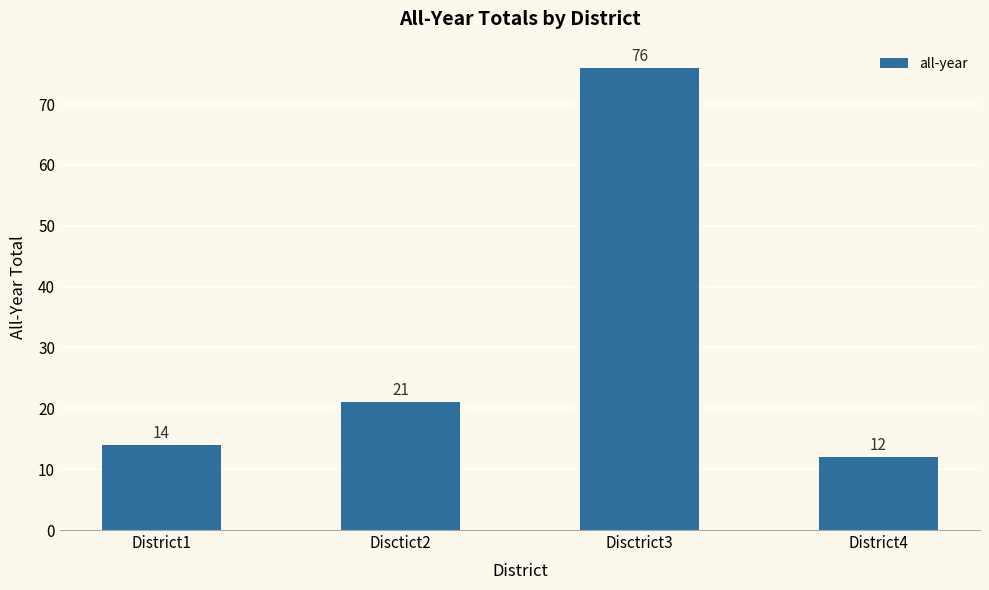

At which label is the value closest to 44?

Disctict2